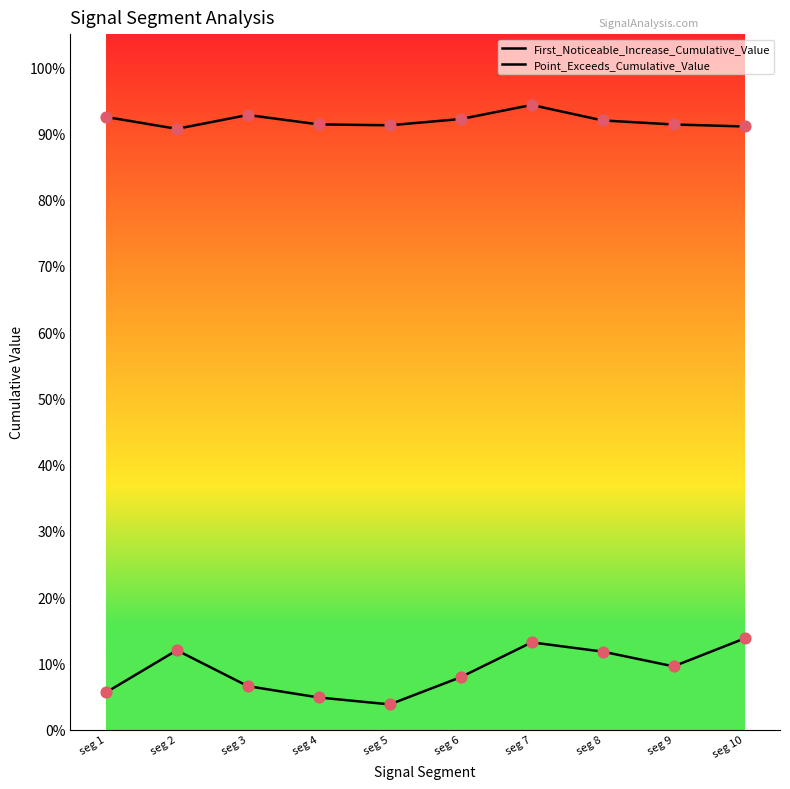

At how many categories does at least one series exceed 0?

10